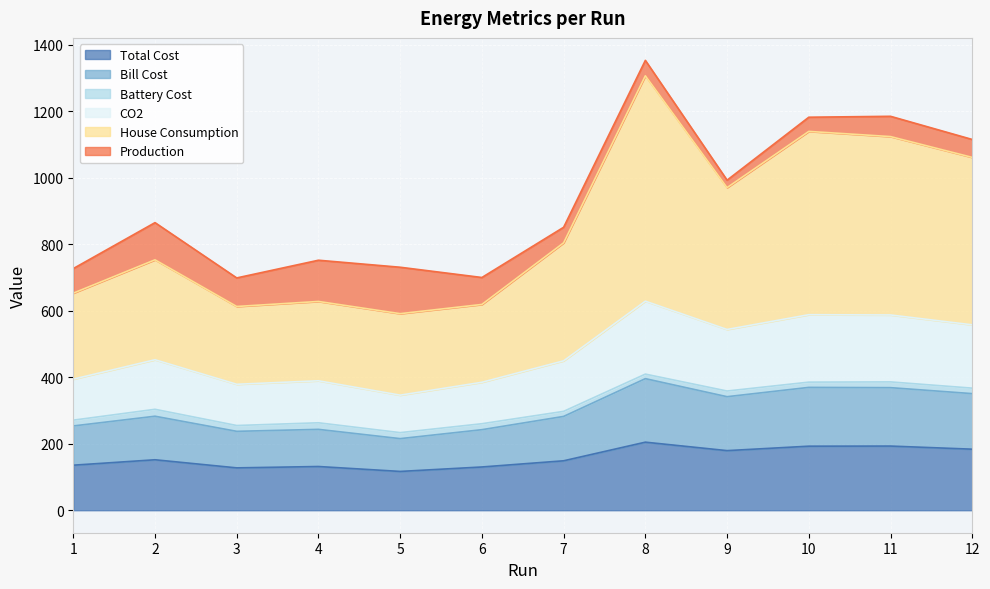

What is the value of the Total Cost point at the 6th from the left?

130.1